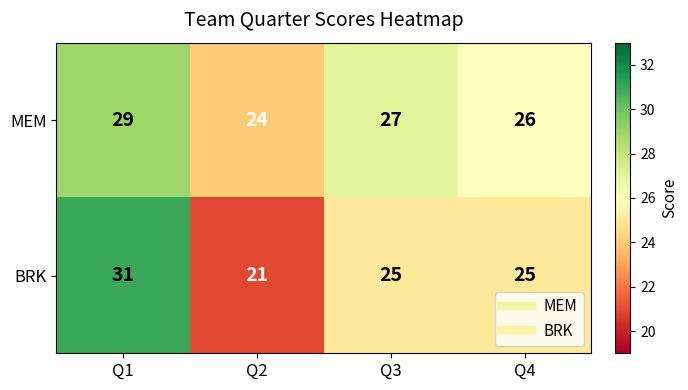

Reading left to right, what are all the values shown in this chart?

MEM: 29	24	27	26
BRK: 31	21	25	25